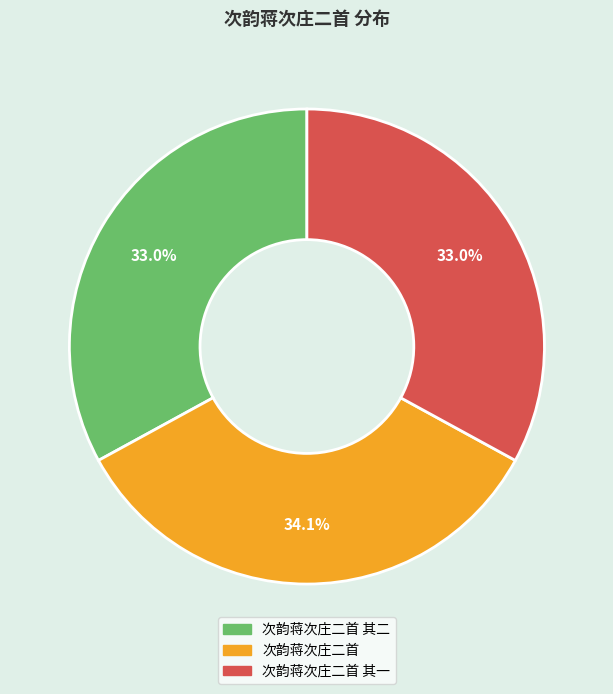

Does any single category account for the majority?

No